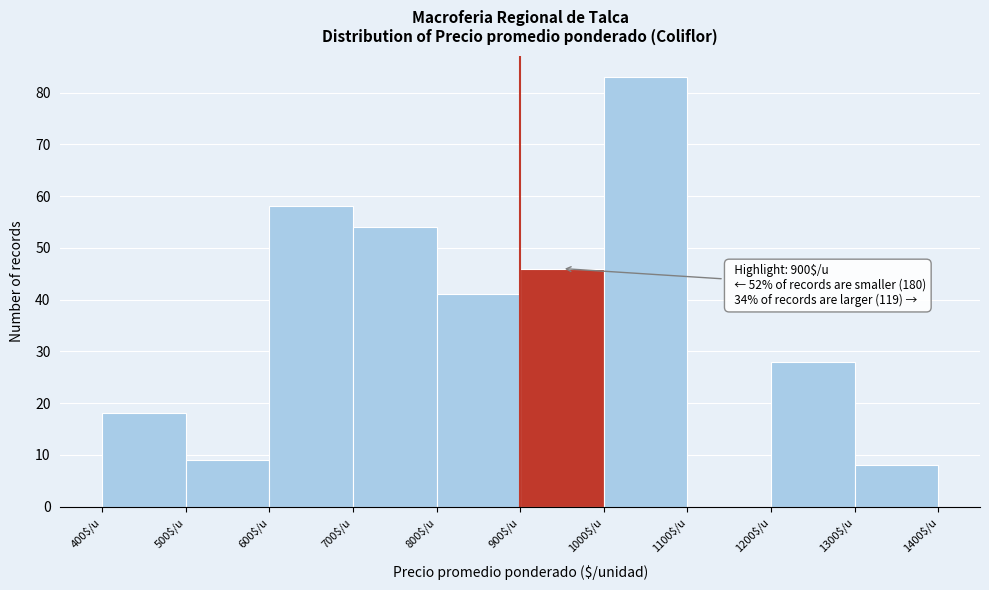

Over which range of the x-axis is the bar tallest?

1000 to 1100